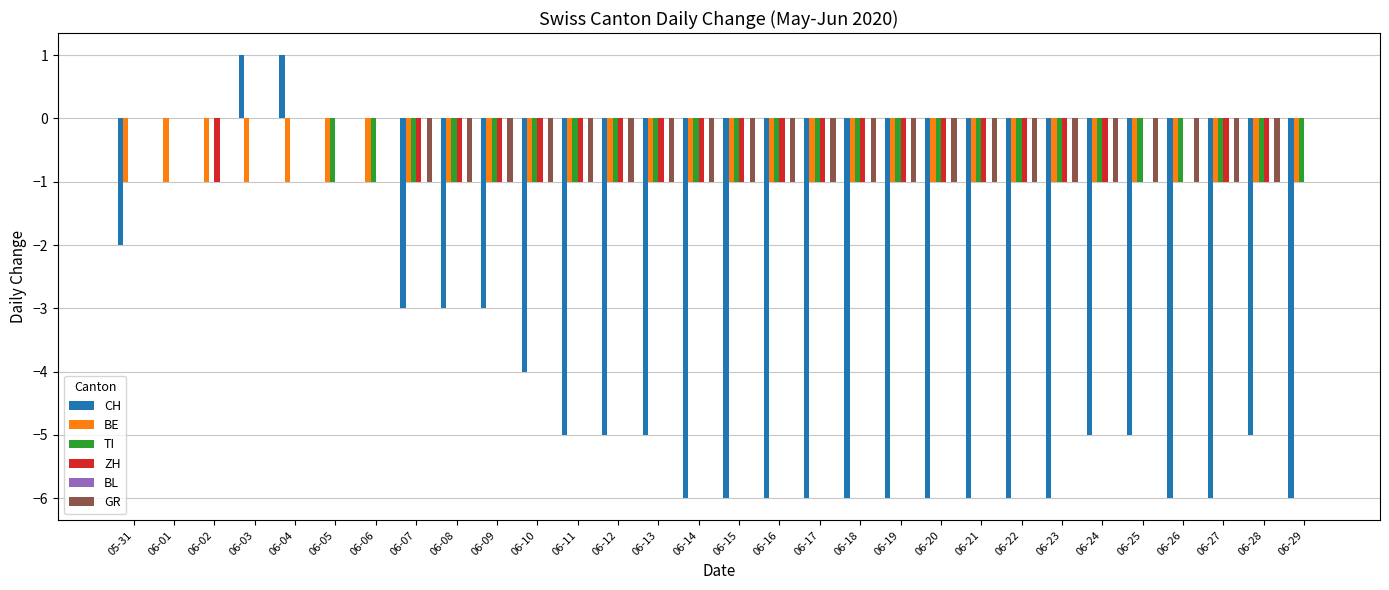

What is the sum of all ZH values?

-21